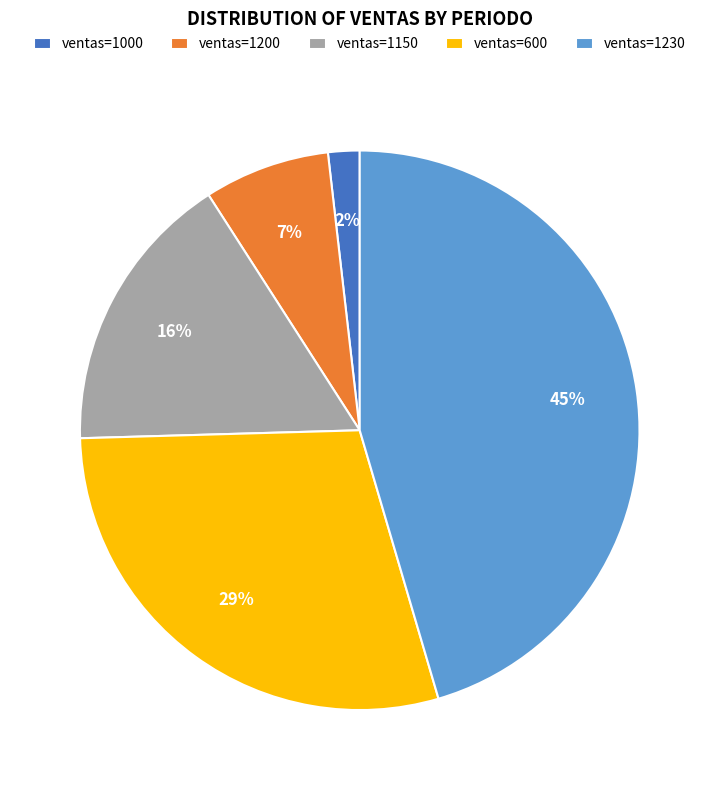

Approximately how many times larger is the value at ventas=600 compared to ventas=1230?

0.6